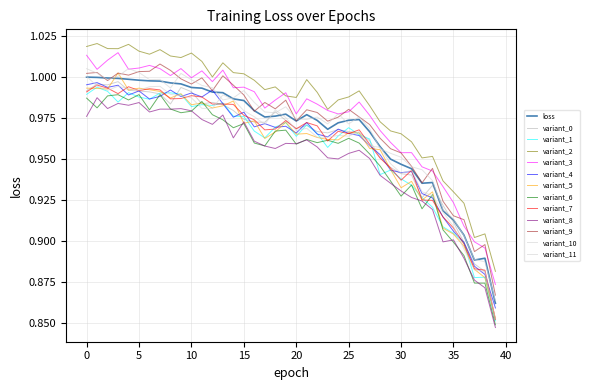

Reading right to left, extract all data points from this chart.

39=0.9	38=0.9	37=0.9	36=0.9	35=0.9	34=0.9	33=0.9	32=0.9	31=0.9	30=0.9	29=0.9	28=1.0	27=1.0	26=1.0	25=1.0	24=1.0	23=1.0	22=1.0	21=1.0	20=1.0	19=1.0	18=1.0	17=1.0	16=1.0	15=1.0	14=1.0	13=1.0	12=1.0	11=1.0	10=1.0	9=1.0	8=1.0	7=1.0	6=1.0	5=1.0	4=1.0	3=1.0	2=1.0	1=1.0	0=1.0